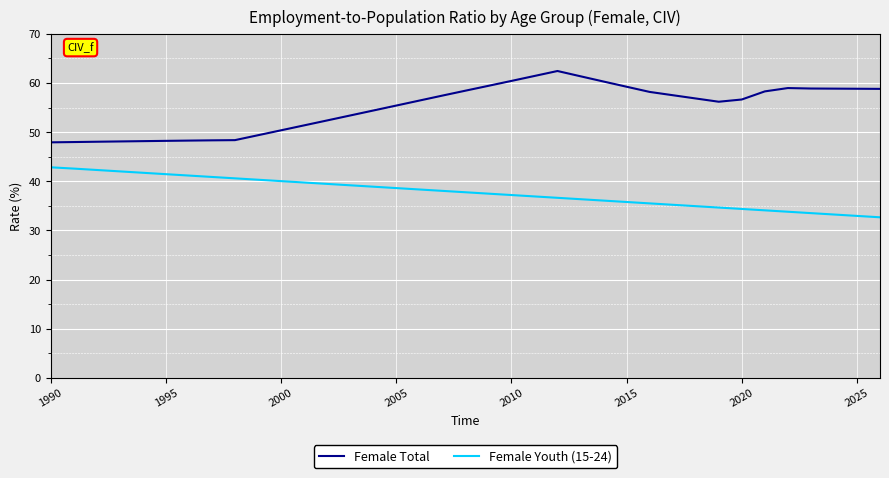

What is the maximum value shown in the chart?

62.4